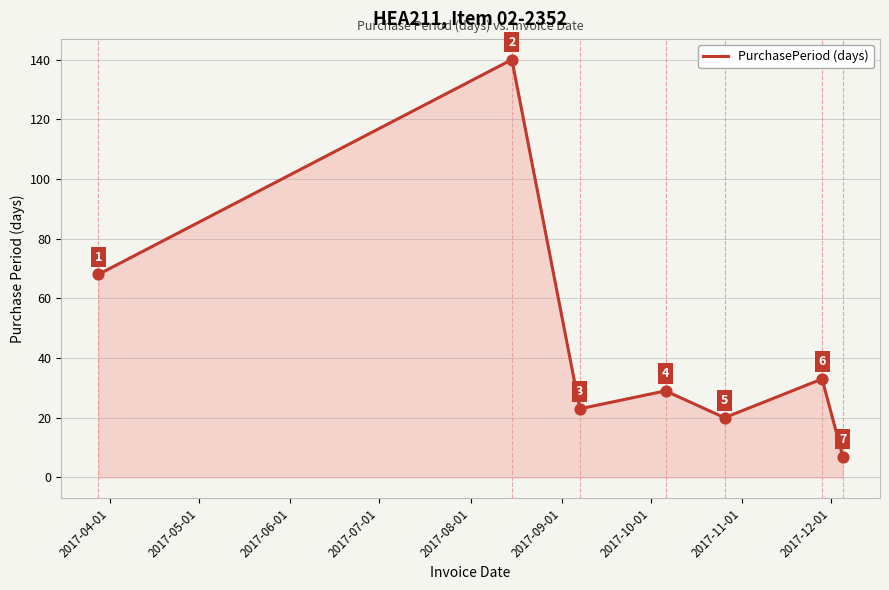

True or false: there are more than 2 points higher than both neighbors.

True